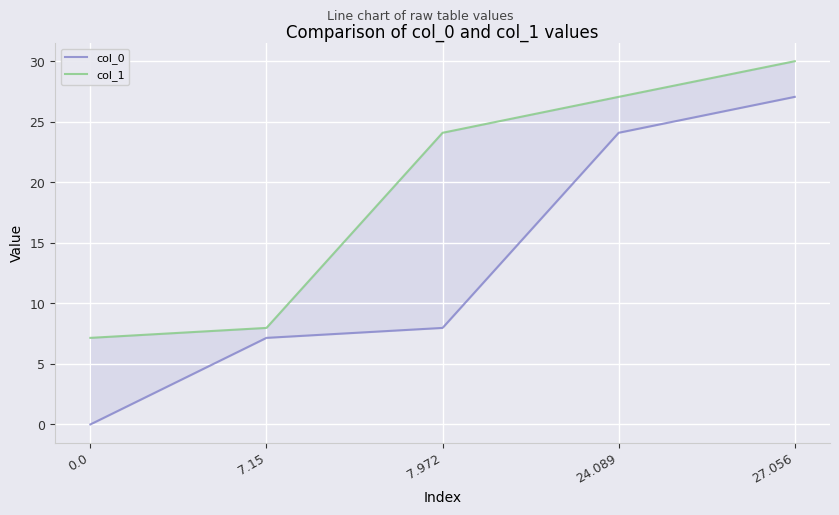

Which series changed the most between 7.15 and 24.089?

col_1